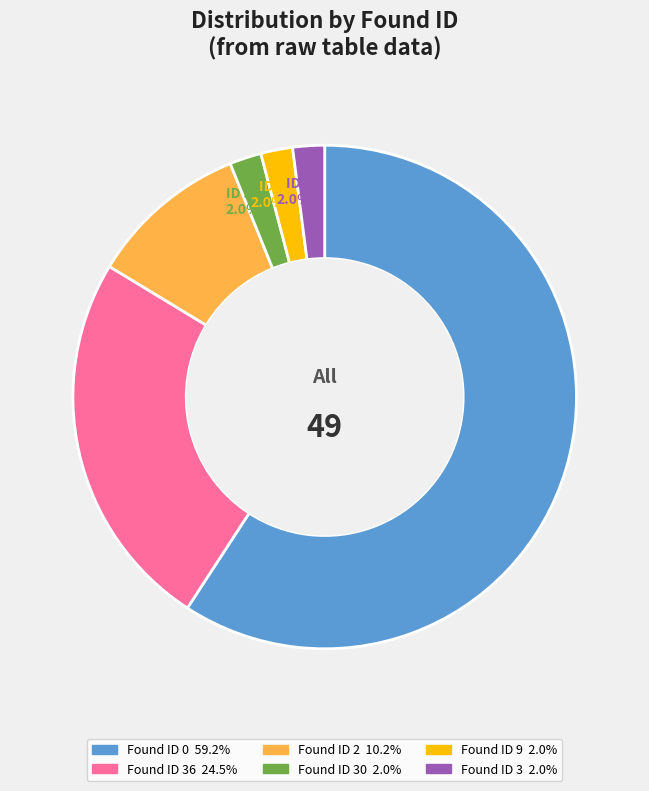

Is there any slice that represents more than half of the pie?

Yes